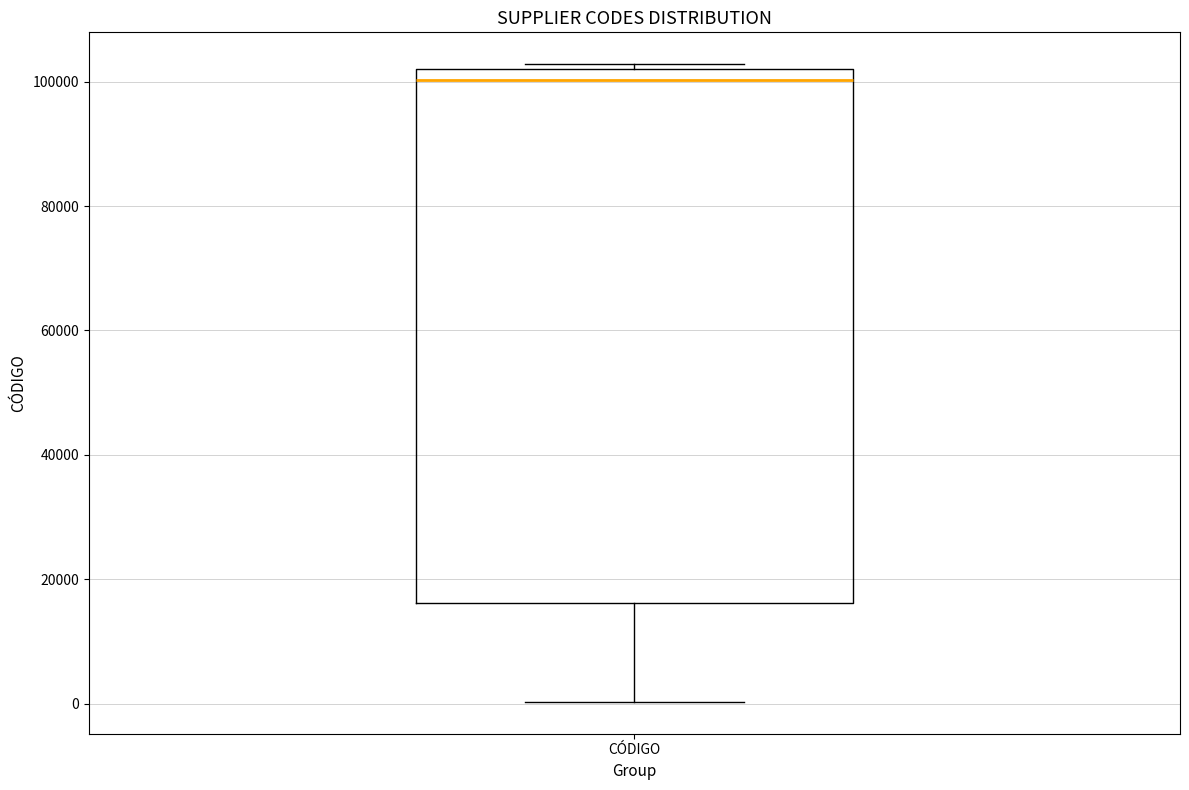

Transcribe this box plot: give where the median line is, the range the box spans, and where the two whiskers end, as read against the y-axis. The values are not printed on the chart, so give them approximately, as read against the axis.

median 100000, box 16000 to 102000, whiskers 0 to 102000 (just above the box's upper edge)